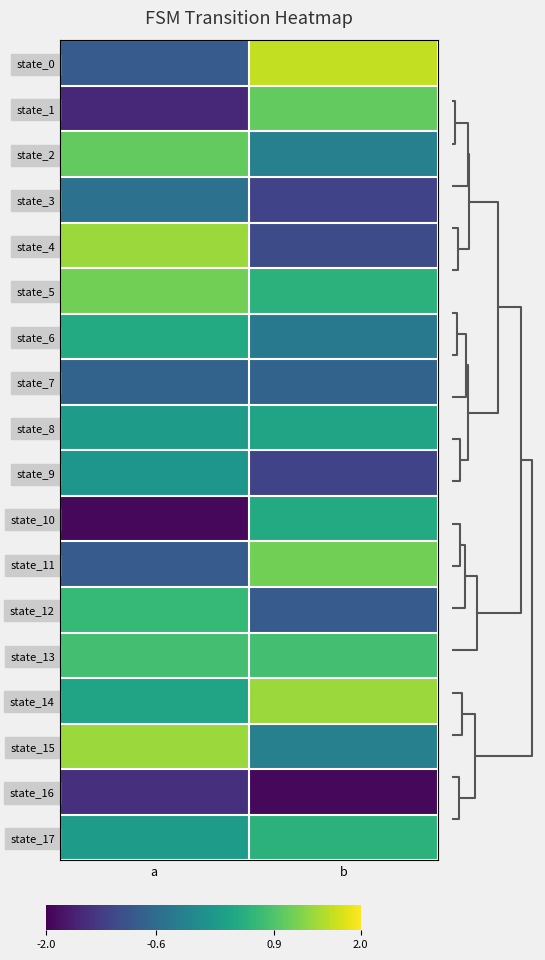

What is the total value across all series at b?

0.1